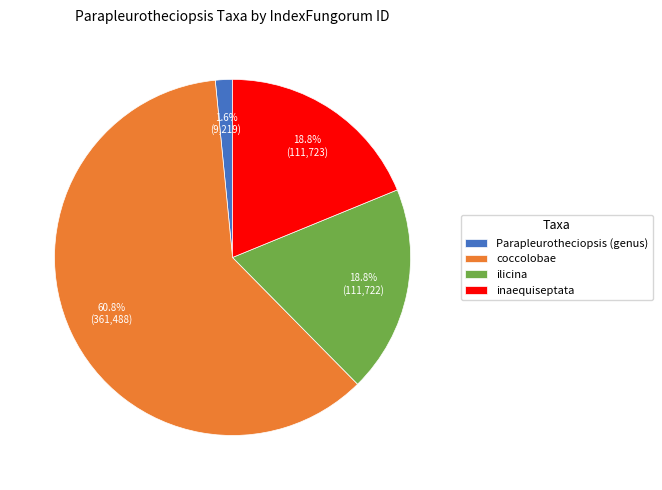

Count the number of slices in the pie.

4